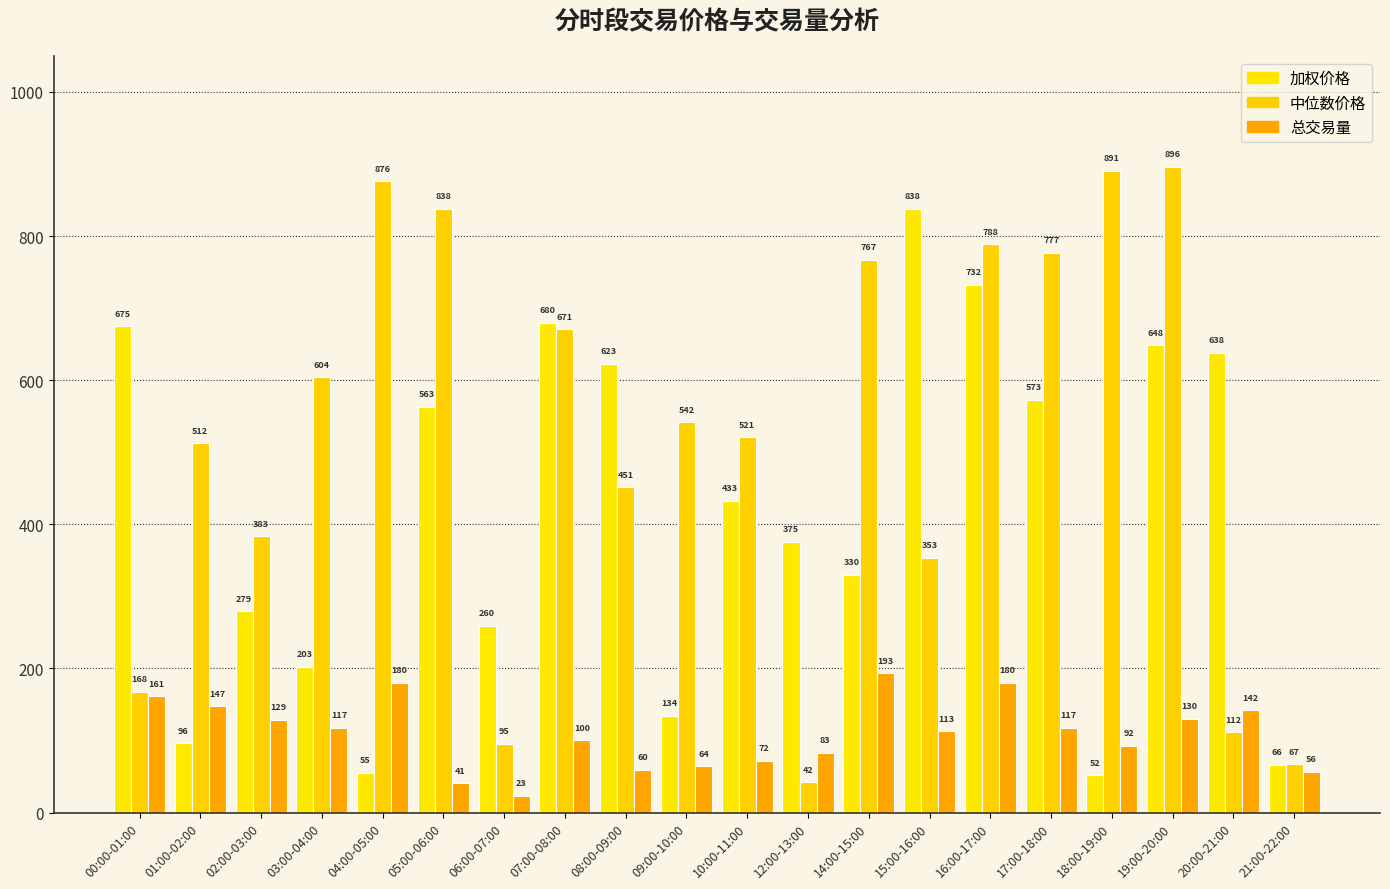

Reading right to left, transcribe all the data shown in this chart.

加权价格: 21:00-22:00=66.0	20:00-21:00=637.7	19:00-20:00=648.4	18:00-19:00=51.5	17:00-18:00=572.6	16:00-17:00=732.4	15:00-16:00=838.2	14:00-15:00=329.7	12:00-13:00=375.3	10:00-11:00=432.5	09:00-10:00=134.3	08:00-09:00=623.0	07:00-08:00=679.9	06:00-07:00=259.6	05:00-06:00=563.1	04:00-05:00=55.2	03:00-04:00=202.6	02:00-03:00=279.2	01:00-02:00=96.2	00:00-01:00=674.7
中位数价格: 21:00-22:00=67.1	20:00-21:00=111.6	19:00-20:00=896.3	18:00-19:00=890.7	17:00-18:00=776.5	16:00-17:00=788.5	15:00-16:00=353.5	14:00-15:00=767.0	12:00-13:00=42.1	10:00-11:00=520.7	09:00-10:00=541.7	08:00-09:00=451.5	07:00-08:00=670.8	06:00-07:00=95.4	05:00-06:00=838.0	04:00-05:00=876.1	03:00-04:00=604.2	02:00-03:00=383.4	01:00-02:00=512.3	00:00-01:00=167.7
总交易量: 21:00-22:00=56.2	20:00-21:00=141.9	19:00-20:00=129.9	18:00-19:00=92.5	17:00-18:00=117.5	16:00-17:00=179.8	15:00-16:00=112.8	14:00-15:00=193.4	12:00-13:00=83.1	10:00-11:00=72.3	09:00-10:00=64.4	08:00-09:00=59.5	07:00-08:00=100.1	06:00-07:00=23.0	05:00-06:00=40.7	04:00-05:00=180.1	03:00-04:00=117.5	02:00-03:00=128.5	01:00-02:00=147.5	00:00-01:00=161.4